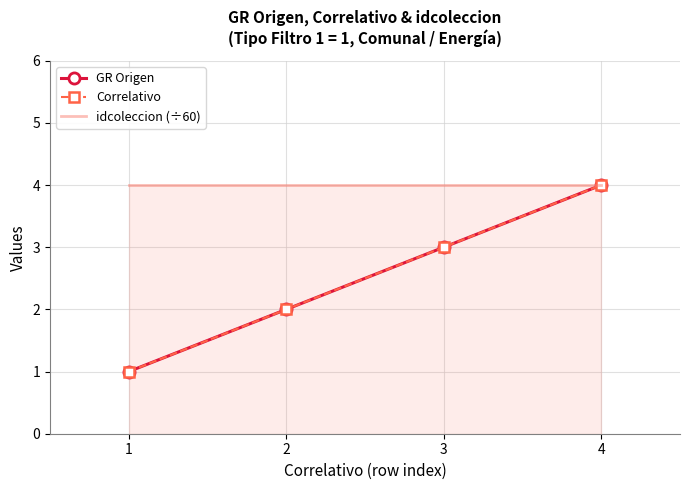

Reading right to left, transcribe all the data shown in this chart.

GR Origen: 4=4	3=3	2=2	1=1
Correlativo: 4=4	3=3	2=2	1=1
idcoleccion (÷60): 4=4	3=4	2=4	1=4